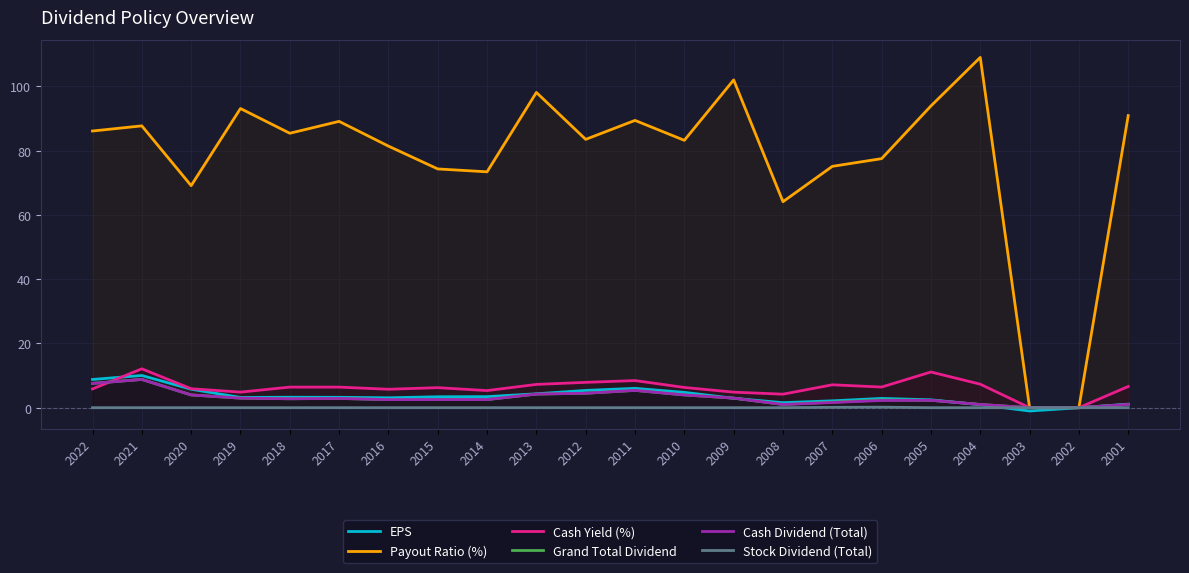

What is the minimum value shown in the chart?

-1.0